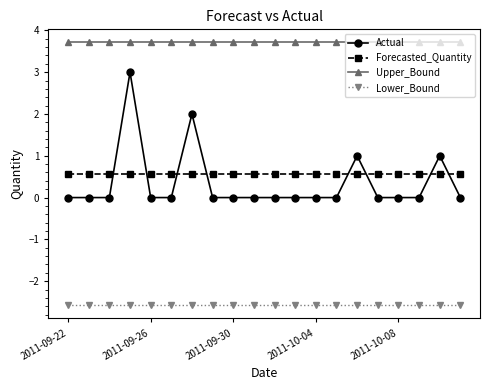

Reading left to right, what are all the values shown in this chart?

Actual: 0.0	0.0	0.0	3.0	0.0	0.0	2.0	0.0	0.0	0.0	0.0	0.0	0.0	0.0	1.0	0.0	0.0	0.0	1.0	0.0
Forecasted_Quantity: 0.6	0.6	0.6	0.6	0.6	0.6	0.6	0.6	0.6	0.6	0.6	0.6	0.6	0.6	0.6	0.6	0.6	0.6	0.6	0.6
Upper_Bound: 3.7	3.7	3.7	3.7	3.7	3.7	3.7	3.7	3.7	3.7	3.7	3.7	3.7	3.7	3.7	3.7	3.7	3.7	3.7	3.7
Lower_Bound: -2.6	-2.6	-2.6	-2.6	-2.6	-2.6	-2.6	-2.6	-2.6	-2.6	-2.6	-2.6	-2.6	-2.6	-2.6	-2.6	-2.6	-2.6	-2.6	-2.6